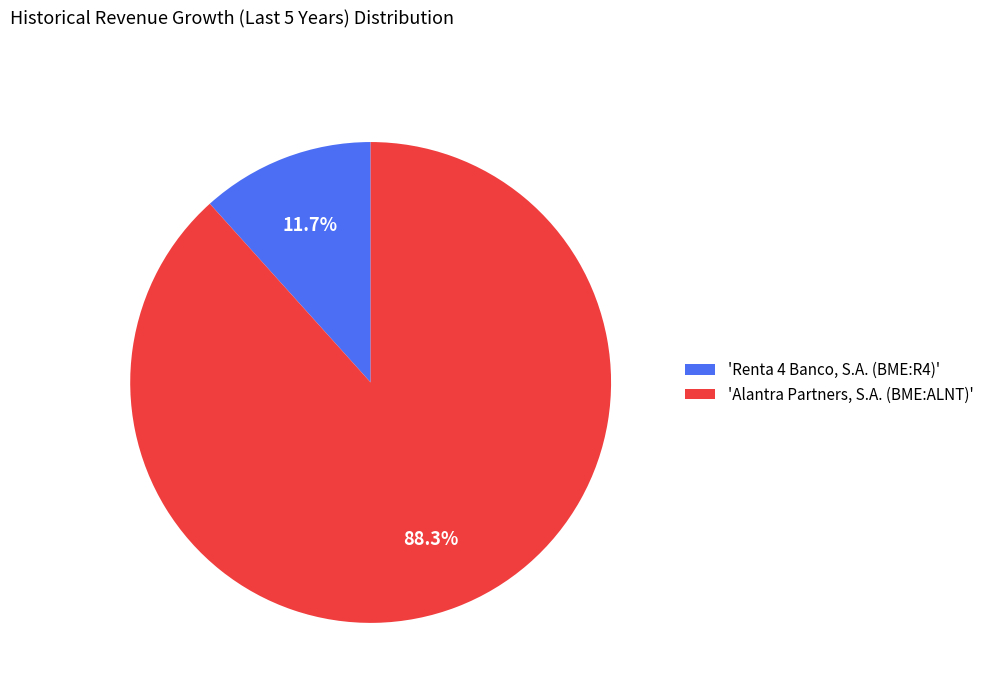

What is the total percentage of 'Alantra Partners, S.A. (BME:ALNT)' and 'Renta 4 Banco, S.A. (BME:R4)'?

100.0%